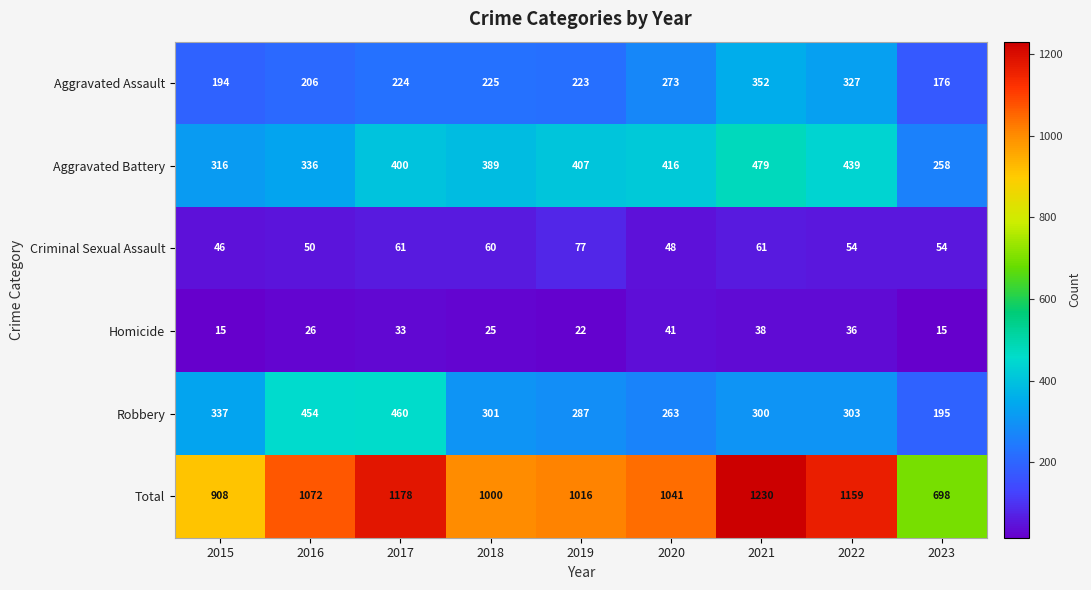

What is the average value of the Robbery series?

322